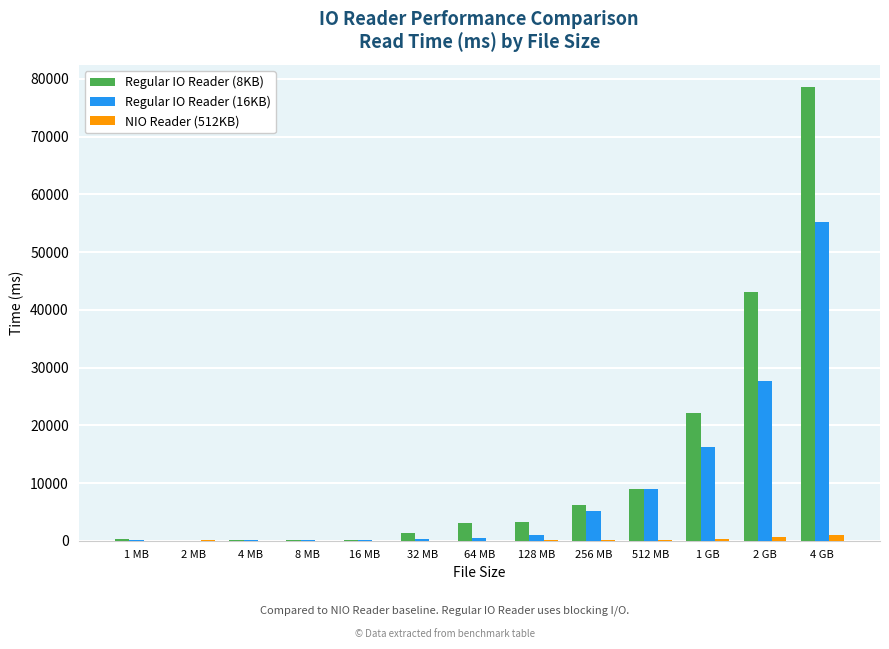

At which category is the sum across all series the highest?

4 GB